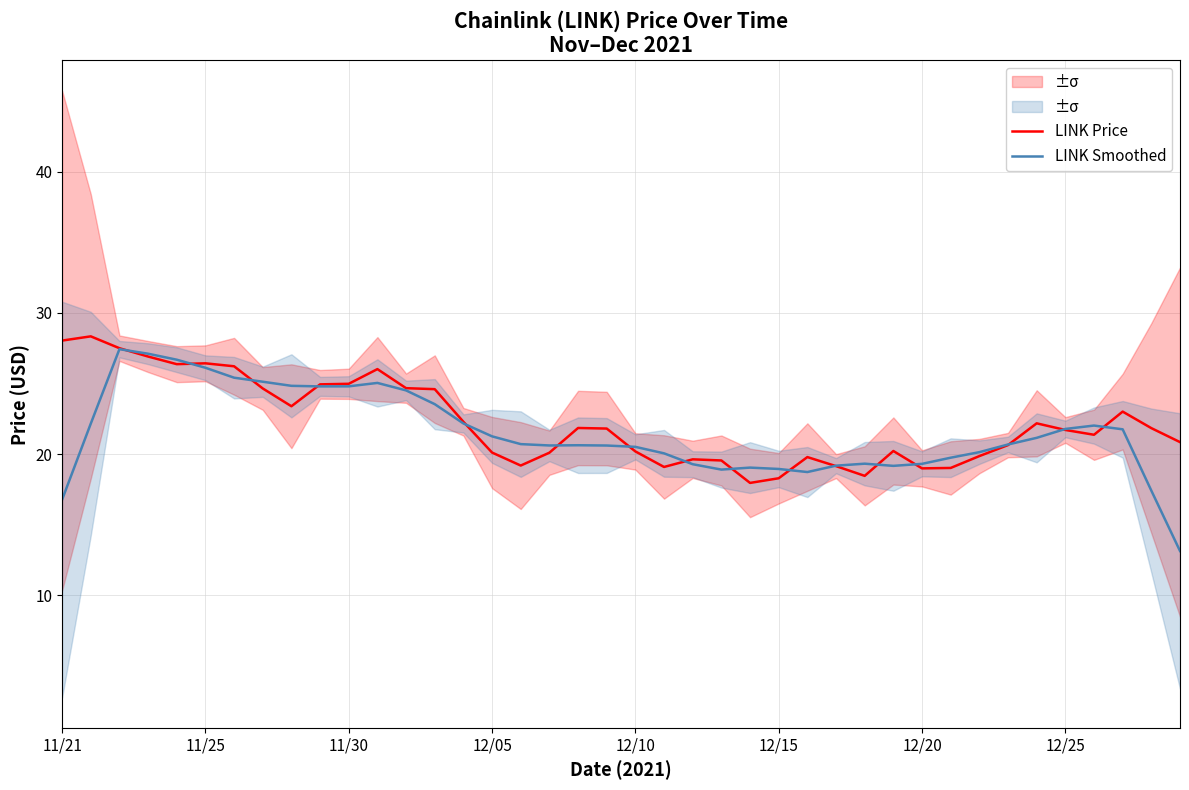

What is the sum of all LINK Smoothed values?

860.6